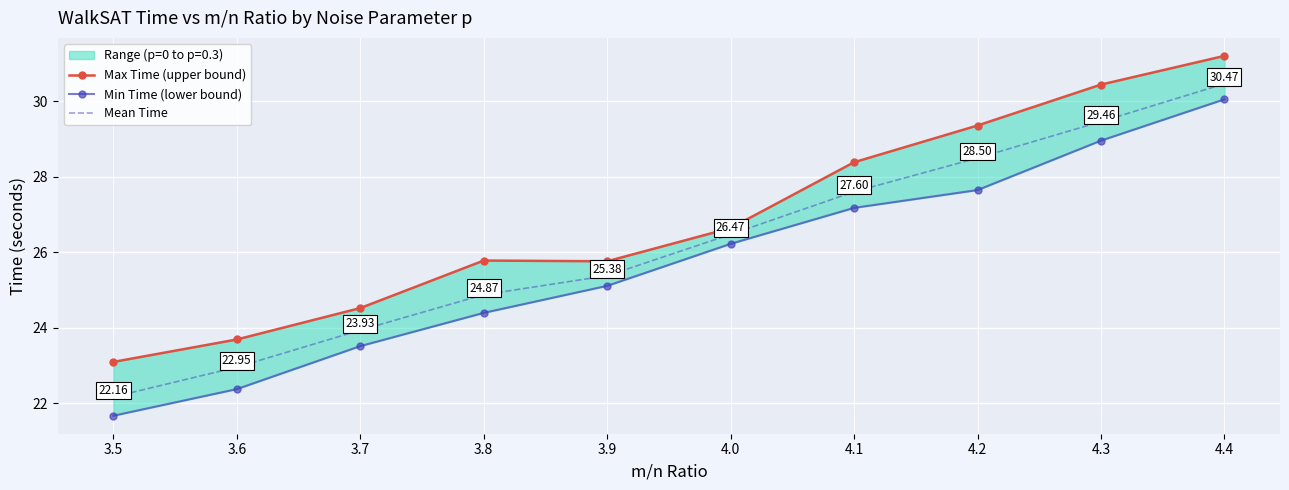

Reading left to right, transcribe all the data shown in this chart.

Max Time (upper bound): 3.5=23.1	3.6=23.7	3.7=24.5	3.8=25.8	3.9=25.8	4.0=26.6	4.1=28.4	4.2=29.4	4.3=30.4	4.4=31.2
Min Time (lower bound): 3.5=21.7	3.6=22.4	3.7=23.5	3.8=24.4	3.9=25.1	4.0=26.2	4.1=27.2	4.2=27.6	4.3=29.0	4.4=30.1
Mean Time: 3.5=22.2	3.6=23.0	3.7=23.9	3.8=24.9	3.9=25.4	4.0=26.5	4.1=27.6	4.2=28.5	4.3=29.5	4.4=30.5